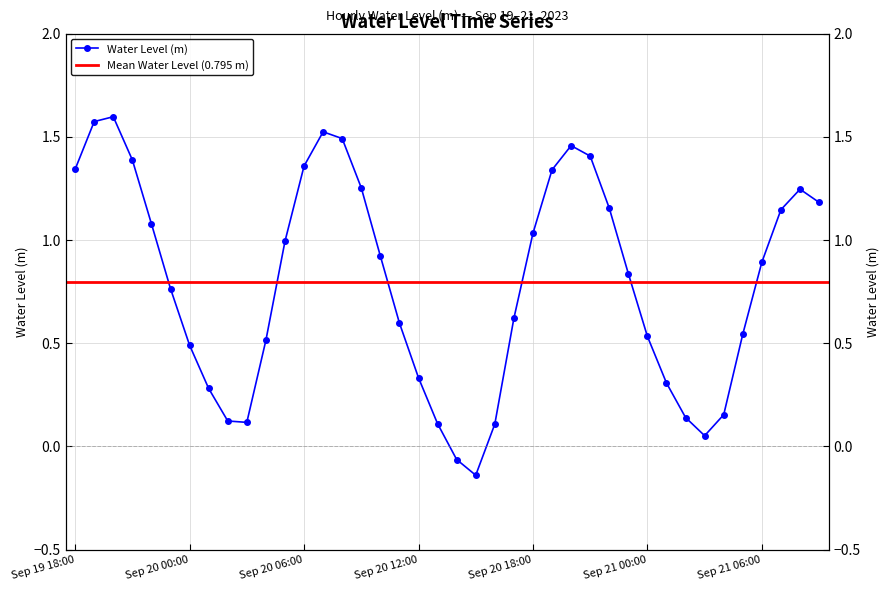

What is the sum of the values at Sep 20 18:00 and Sep 20 00:00?

1.5